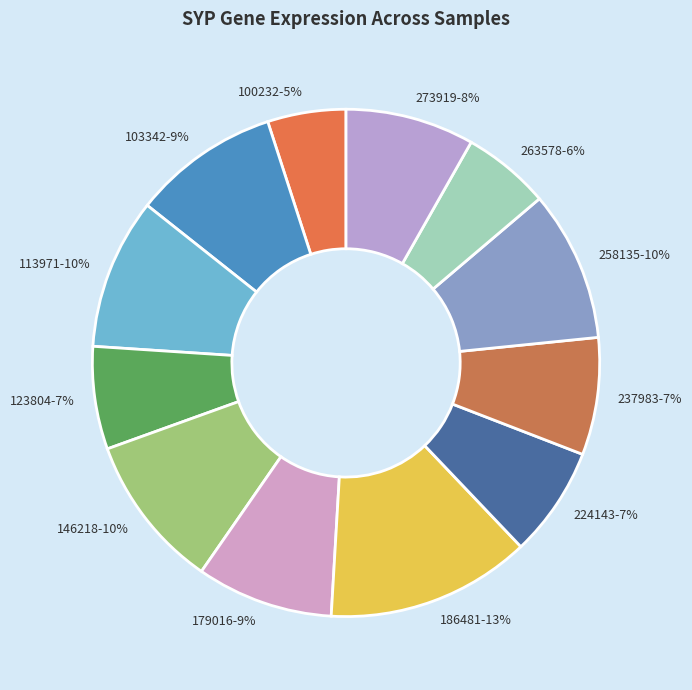

Approximately how many times larger is the value at 113971 compared to 263578?

1.7